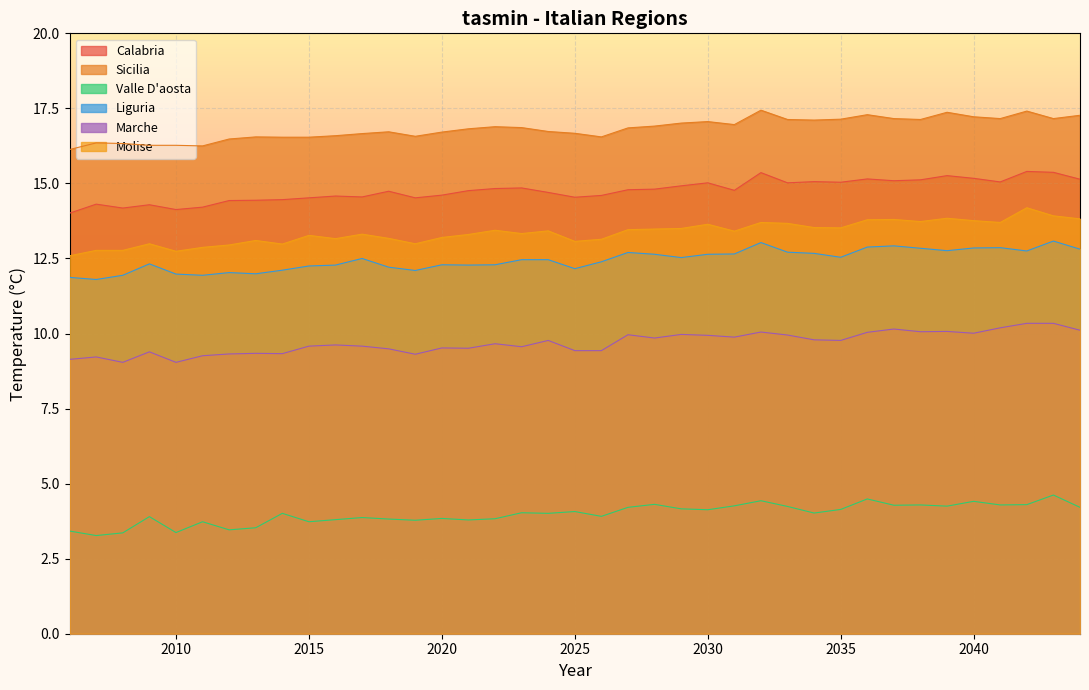

What is the sum of the Molise values at 2006 and 2011?

25.5